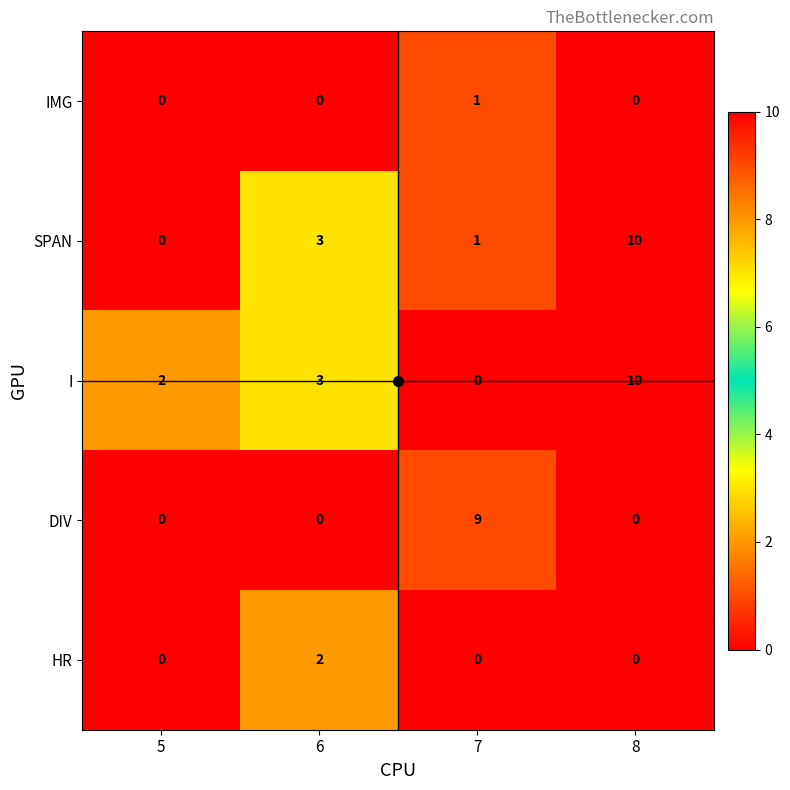

How many distinct data groups are displayed?

5